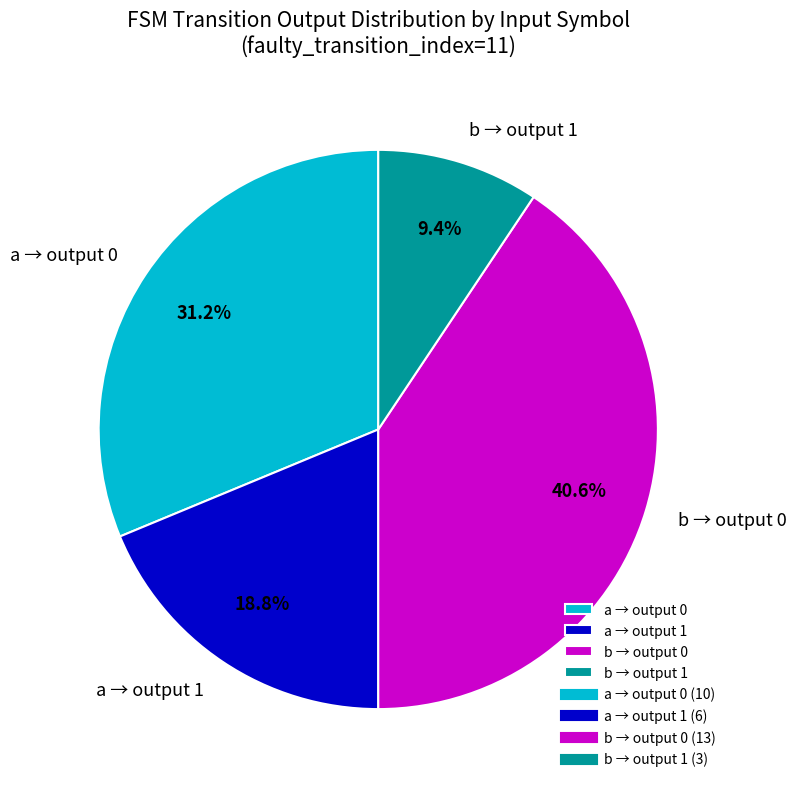

Between b → output 1 and a → output 0, which is larger?

a → output 0